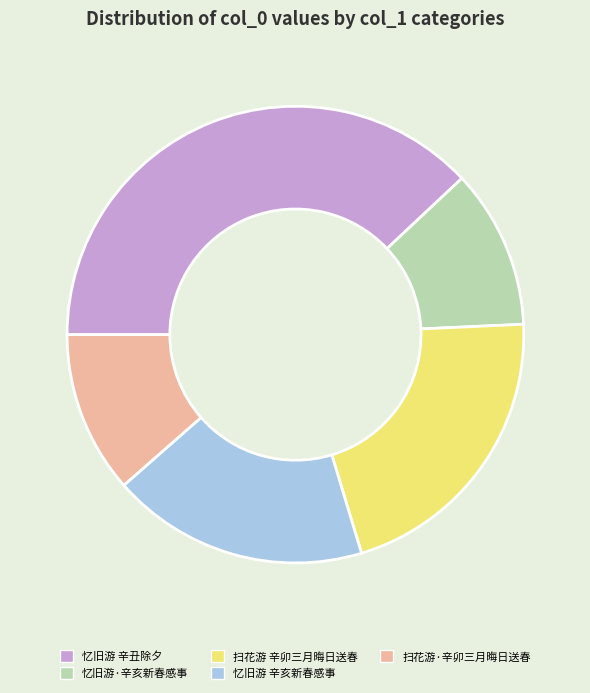

The 扫花游 辛卯三月晦日送春 slice represents 21% of the pie. True or false?

True